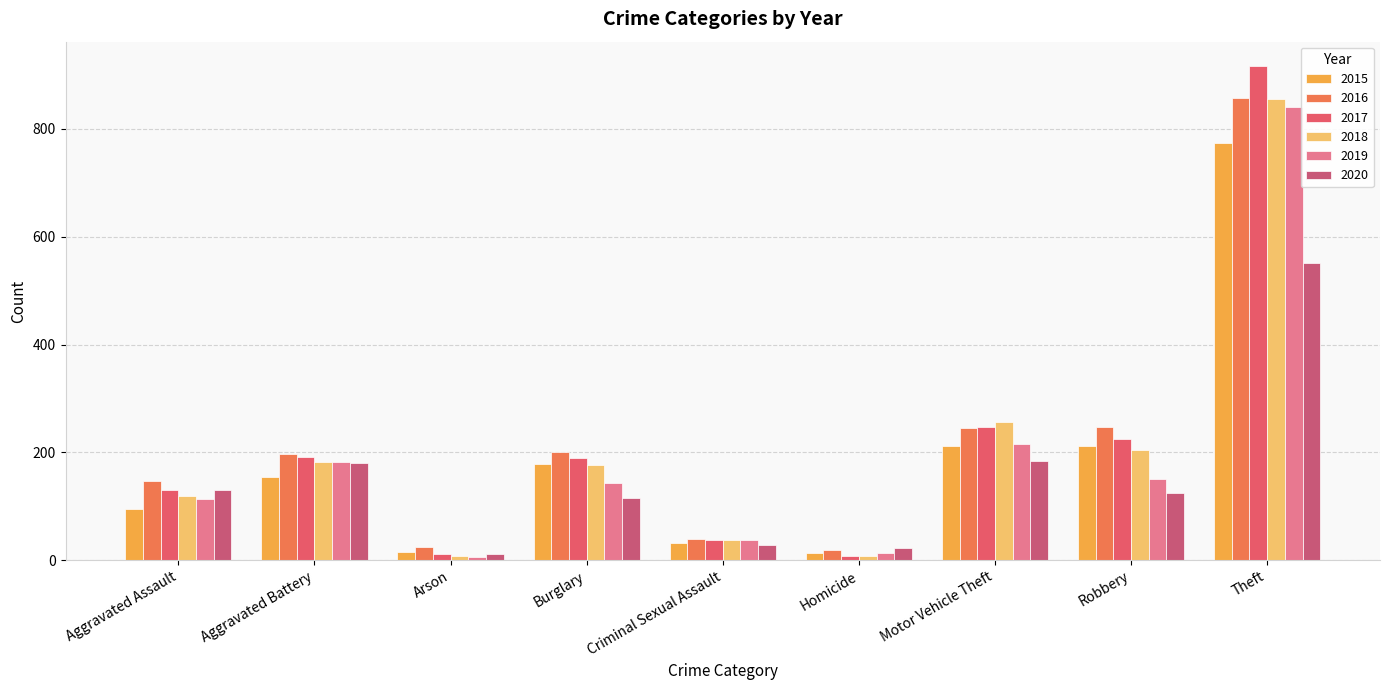

What is the maximum value for 2017?

916